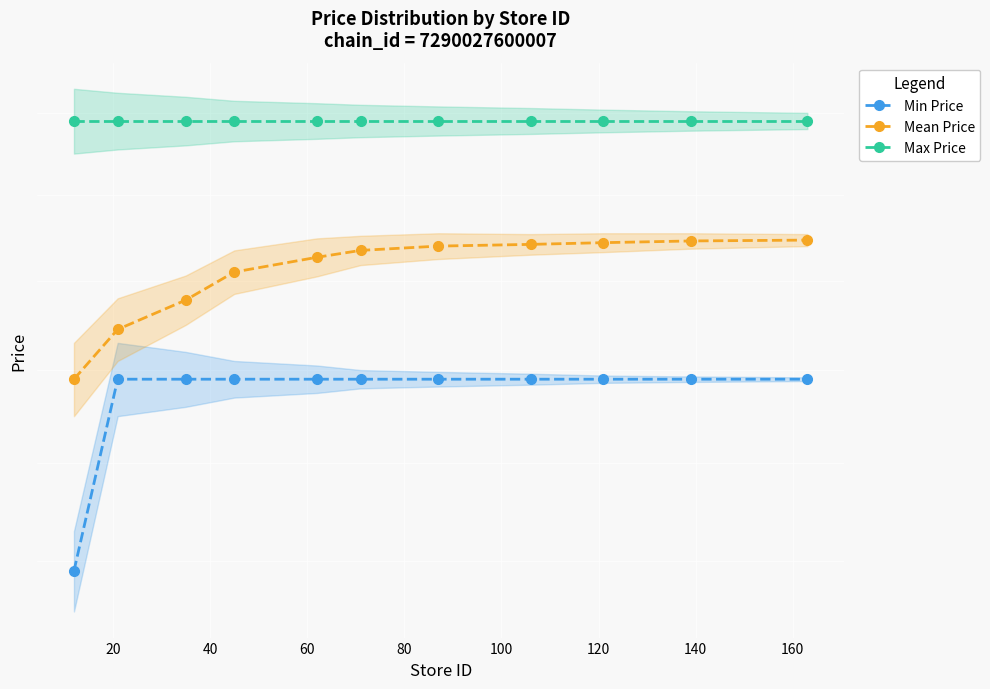

What is the difference between the maximum and minimum values in the Mean Price series?

1.6